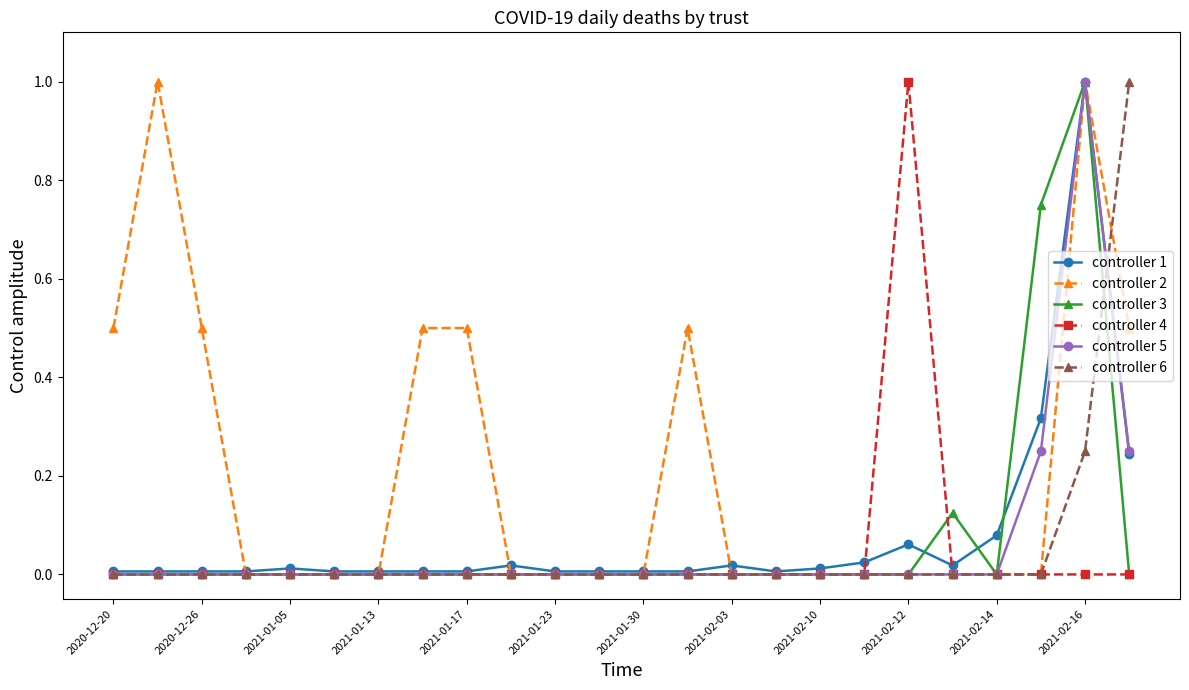

Which series has the largest total across all categories?

controller 2